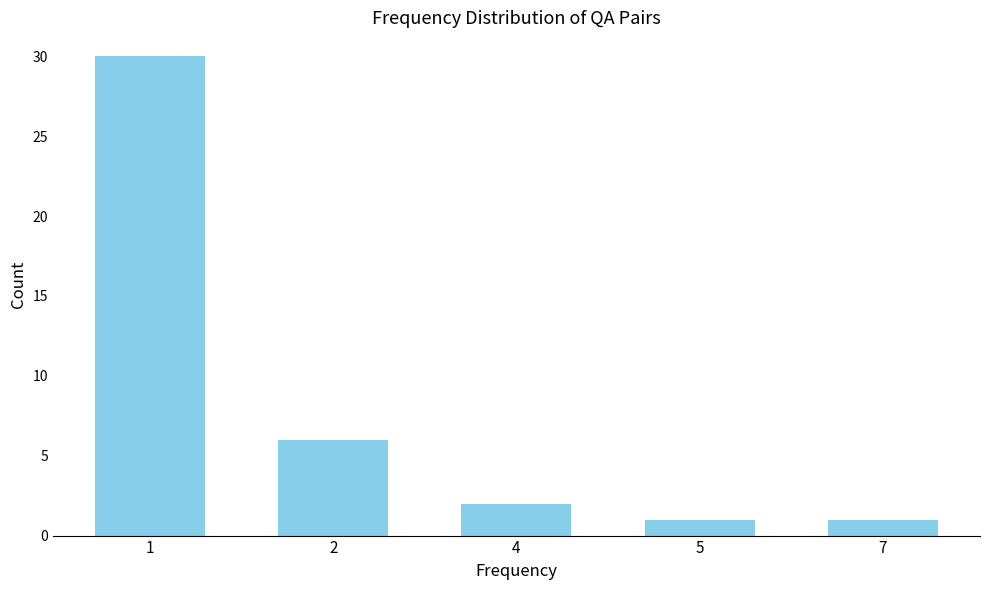

The value at 2 is 9. True or false?

False